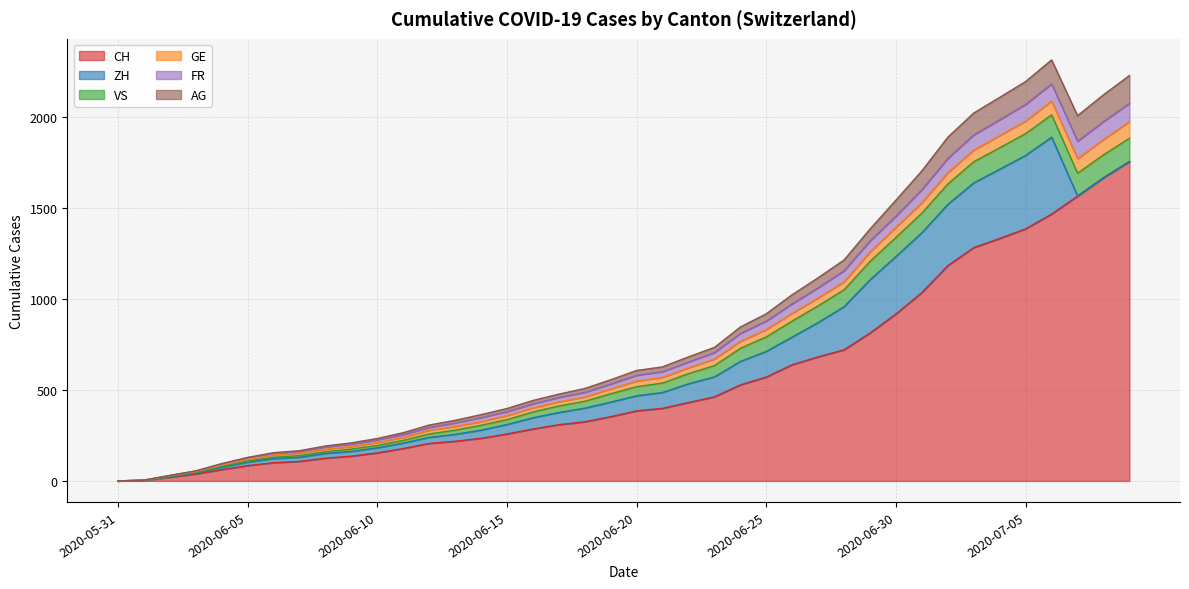

What is the maximum value for CH?

1756